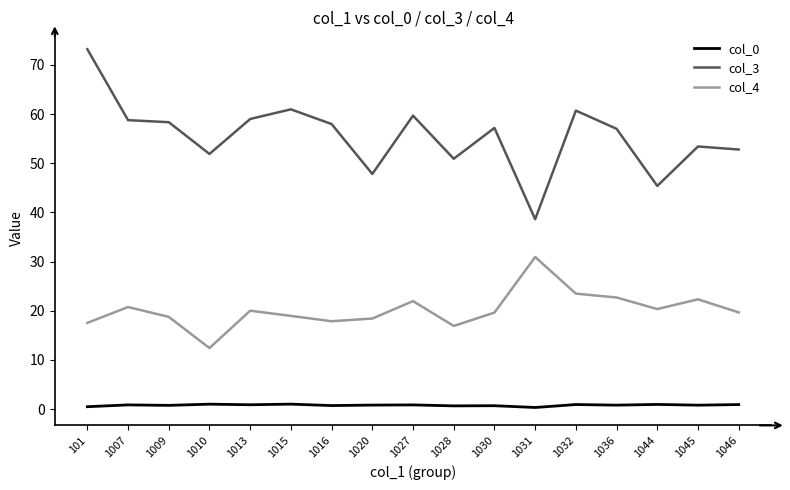

In col_0, how many points are higher than both neighbors (excluding endpoints)?

7